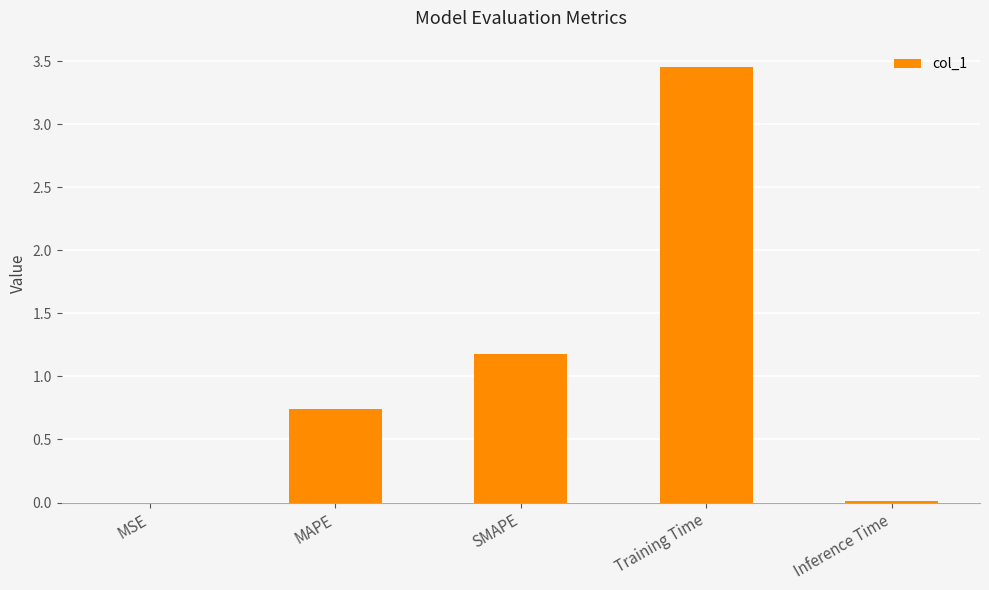

Is it true that the value at Training Time is 1.6?

False